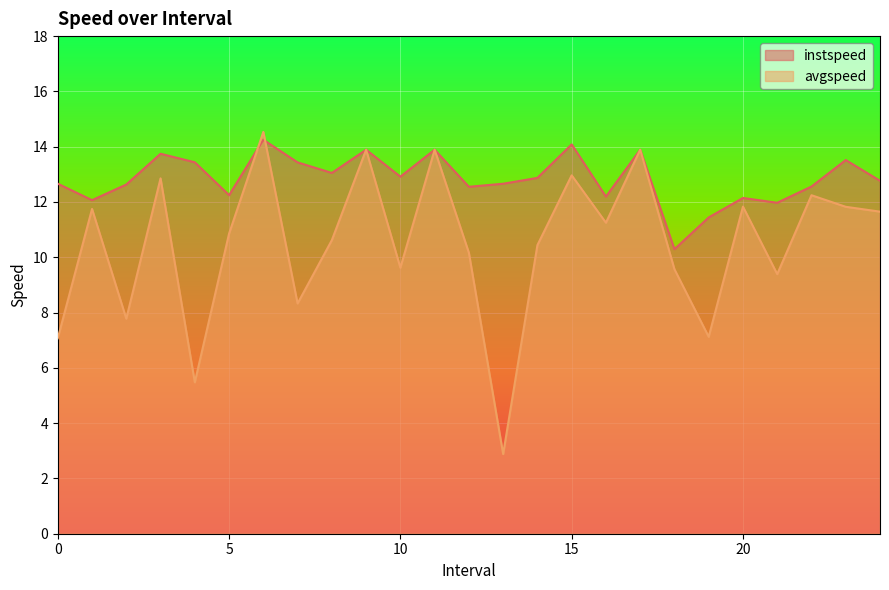

How many interior local valleys does the instspeed series have?

8